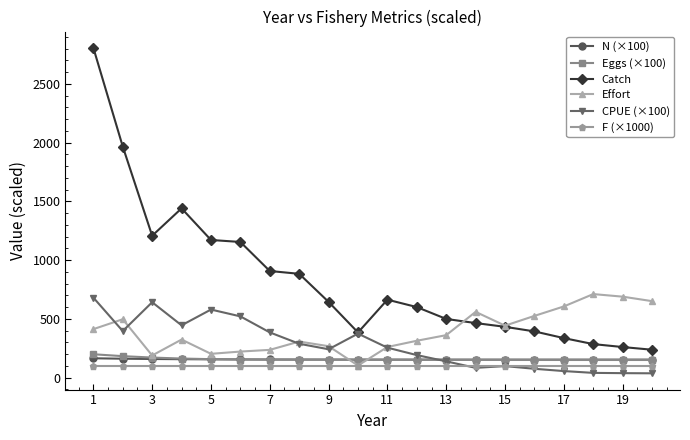

True or false: Eggs (×100) and Catch intersect in this chart.

False